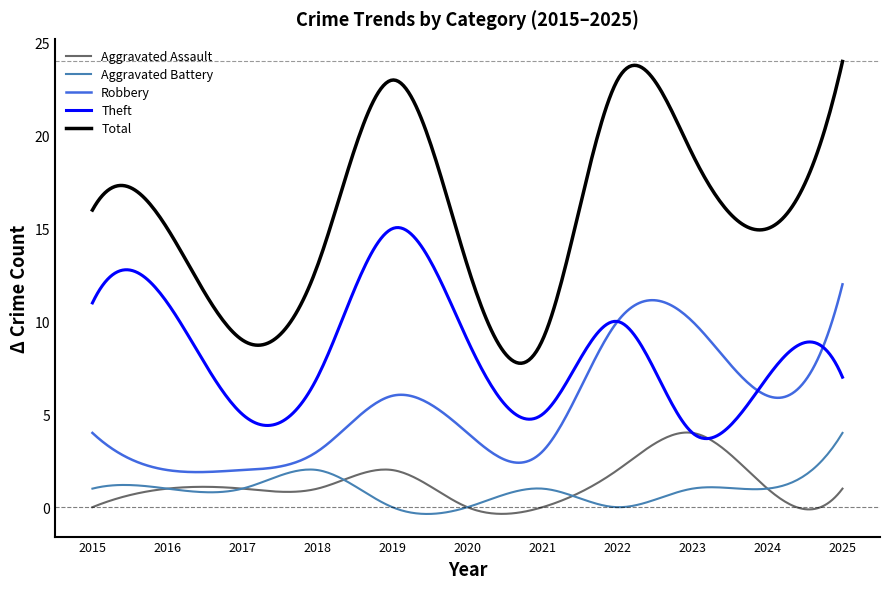

True or false: Total and Aggravated Assault cross at least once.

False